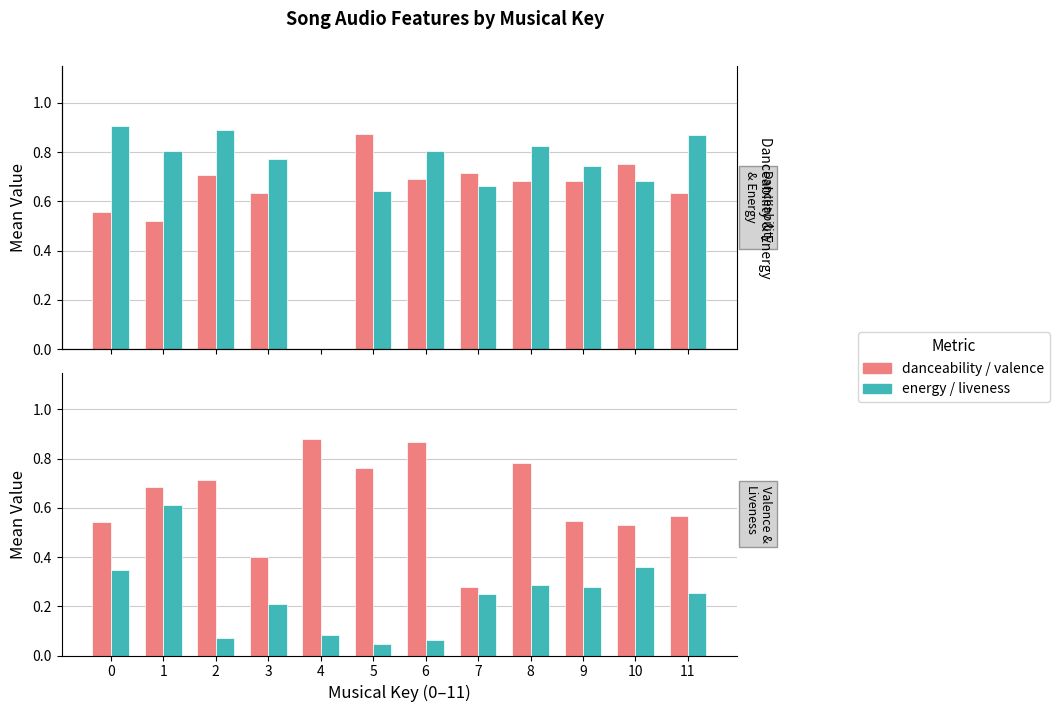

Which category has the lowest value across all series?

4